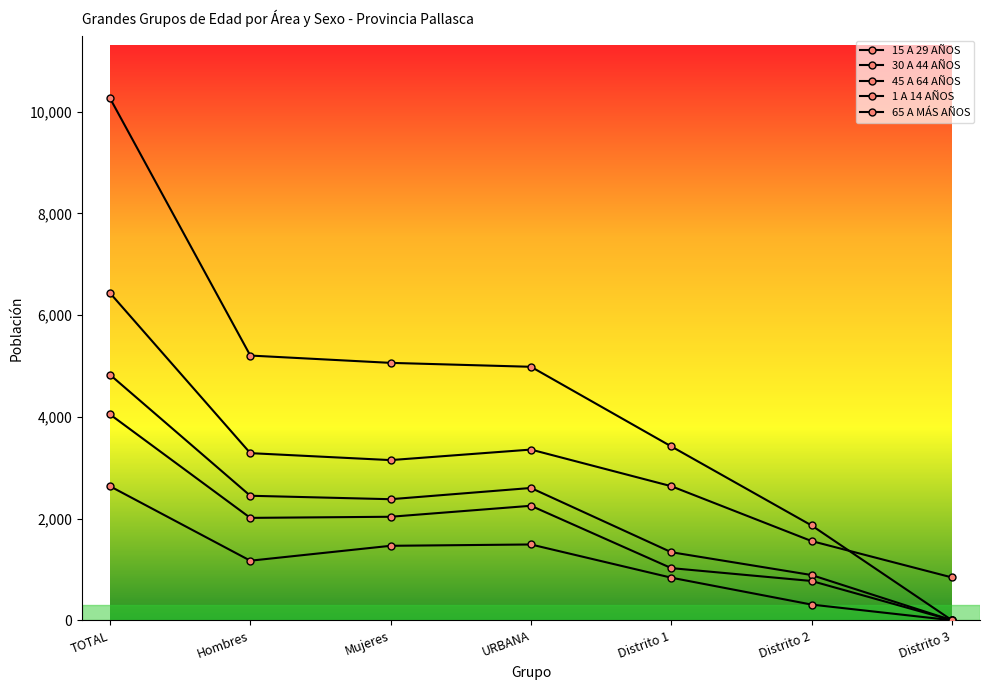

How many lines are shown in the chart?

5